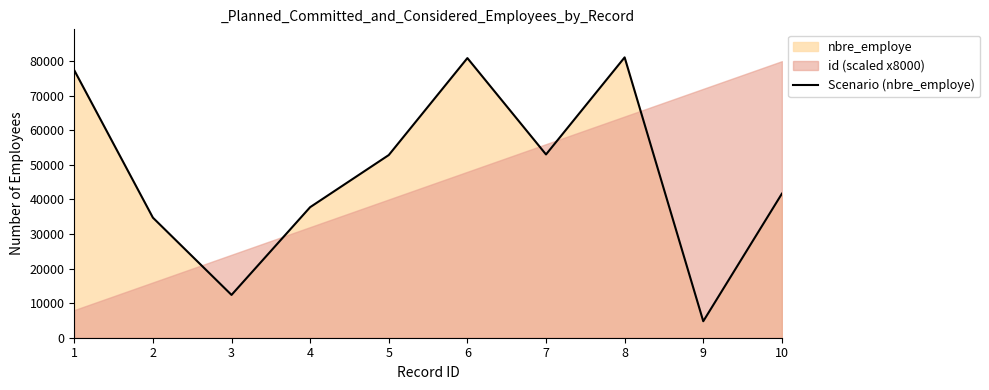

How many data points are above 52845?

4